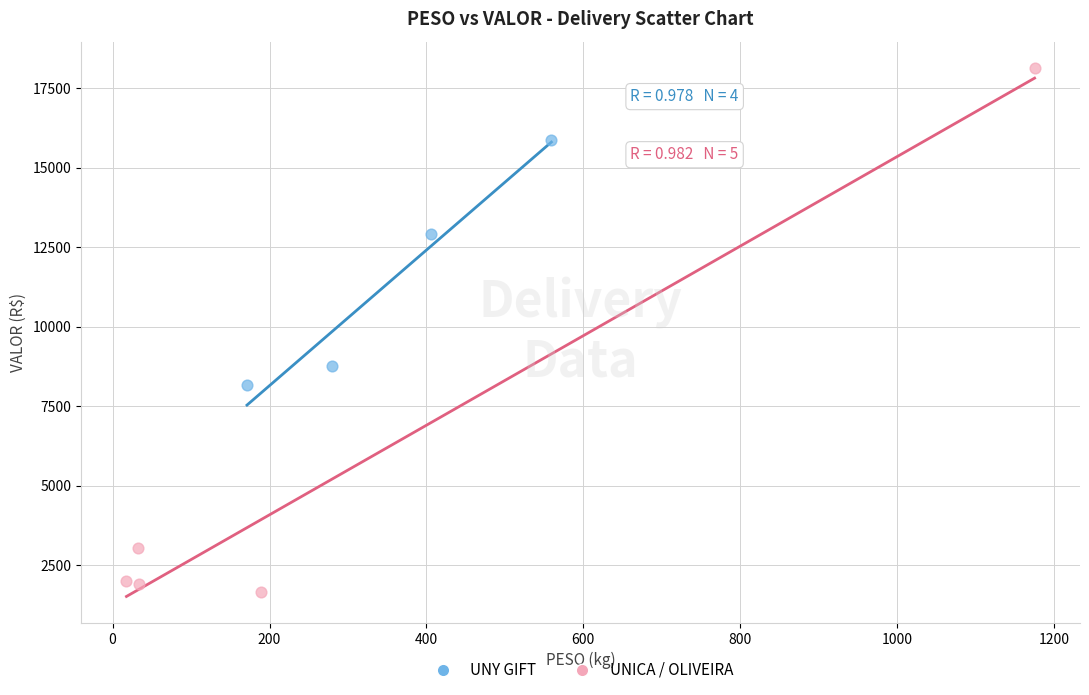

Which series reaches the maximum Y coordinate?

UNICA / OLIVEIRA